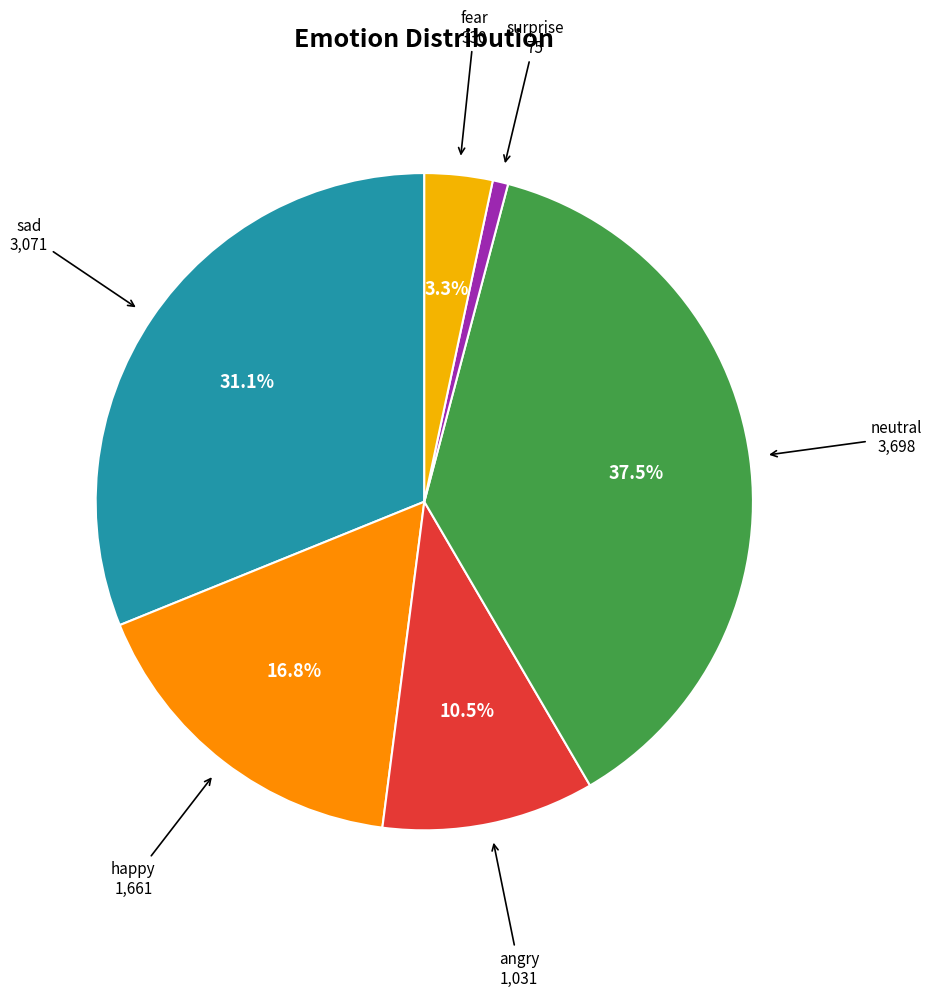

Does any single category account for the majority?

No